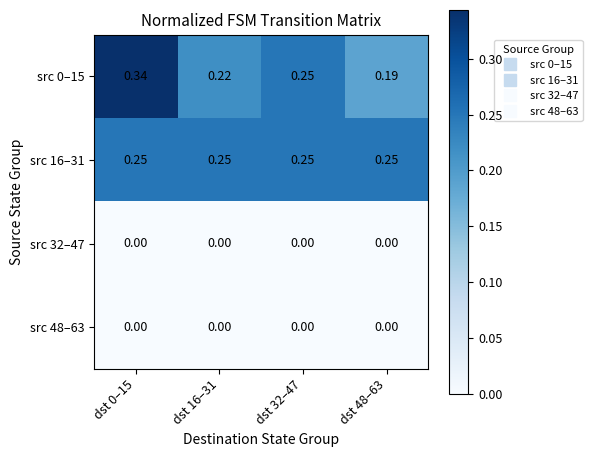

Is the value of src 48–63 at dst 32–47 greater than the value of src 0–15 at dst 32–47?

No